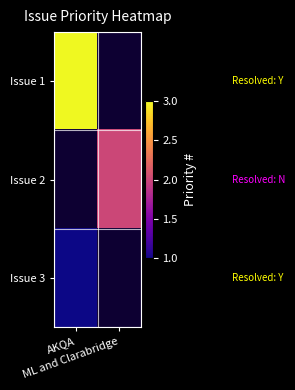

List the labels in order of Issue 1 value, largest first.

AKQA, ML and Clarabridge